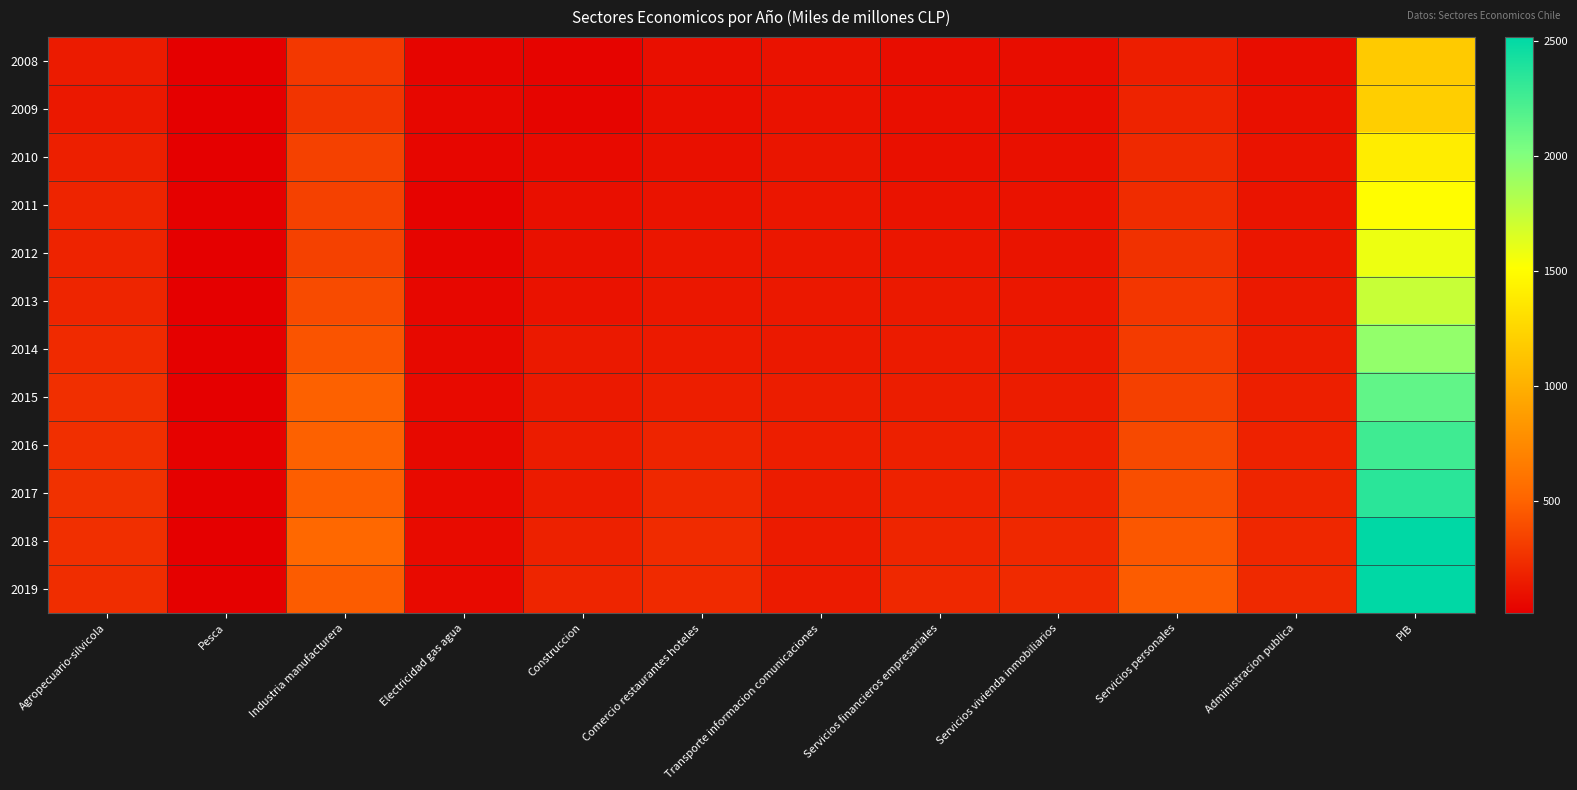

Reading left to right, what are all the values shown in this chart?

2008: Agropecuario-silvicola=151	Pesca=15	Industria manufacturera=295	Electricidad gas agua=45	Construccion=40	Comercio restaurantes hoteles=96	Transporte informacion comunicaciones=109	Servicios financieros empresariales=83	Servicios vivienda inmobiliarios=85	Servicios personales=165	Administracion publica=86	PIB=1172
2009: Agropecuario-silvicola=136	Pesca=16	Industria manufacturera=276	Electricidad gas agua=53	Construccion=46	Comercio restaurantes hoteles=89	Transporte informacion comunicaciones=110	Servicios financieros empresariales=95	Servicios vivienda inmobiliarios=85	Servicios personales=191	Administracion publica=100	PIB=1197
2010: Agropecuario-silvicola=172	Pesca=21	Industria manufacturera=337	Electricidad gas agua=52	Construccion=71	Comercio restaurantes hoteles=99	Transporte informacion comunicaciones=121	Servicios financieros empresariales=99	Servicios vivienda inmobiliarios=97	Servicios personales=221	Administracion publica=111	PIB=1399
2011: Agropecuario-silvicola=195	Pesca=23	Industria manufacturera=338	Electricidad gas agua=37	Construccion=95	Comercio restaurantes hoteles=112	Transporte informacion comunicaciones=130	Servicios financieros empresariales=114	Servicios vivienda inmobiliarios=108	Servicios personales=236	Administracion publica=119	PIB=1505
2012: Agropecuario-silvicola=192	Pesca=18	Industria manufacturera=336	Electricidad gas agua=44	Construccion=102	Comercio restaurantes hoteles=127	Transporte informacion comunicaciones=132	Servicios financieros empresariales=128	Servicios vivienda inmobiliarios=119	Servicios personales=259	Administracion publica=129	PIB=1587
2013: Agropecuario-silvicola=202	Pesca=13	Industria manufacturera=386	Electricidad gas agua=54	Construccion=107	Comercio restaurantes hoteles=131	Transporte informacion comunicaciones=139	Servicios financieros empresariales=142	Servicios vivienda inmobiliarios=131	Servicios personales=284	Administracion publica=142	PIB=1732
2014: Agropecuario-silvicola=228	Pesca=24	Industria manufacturera=431	Electricidad gas agua=62	Construccion=142	Comercio restaurantes hoteles=146	Transporte informacion comunicaciones=145	Servicios financieros empresariales=152	Servicios vivienda inmobiliarios=142	Servicios personales=308	Administracion publica=156	PIB=1936
2015: Agropecuario-silvicola=249	Pesca=20	Industria manufacturera=493	Electricidad gas agua=71	Construccion=143	Comercio restaurantes hoteles=169	Transporte informacion comunicaciones=163	Servicios financieros empresariales=163	Servicios vivienda inmobiliarios=158	Servicios personales=335	Administracion publica=171	PIB=2135
2016: Agropecuario-silvicola=248	Pesca=28	Industria manufacturera=493	Electricidad gas agua=63	Construccion=156	Comercio restaurantes hoteles=198	Transporte informacion comunicaciones=166	Servicios financieros empresariales=178	Servicios vivienda inmobiliarios=173	Servicios personales=375	Administracion publica=188	PIB=2267
2017: Agropecuario-silvicola=262	Pesca=24	Industria manufacturera=479	Electricidad gas agua=69	Construccion=153	Comercio restaurantes hoteles=216	Transporte informacion comunicaciones=159	Servicios financieros empresariales=188	Servicios vivienda inmobiliarios=195	Servicios personales=404	Administracion publica=200	PIB=2349
2018: Agropecuario-silvicola=252	Pesca=22	Industria manufacturera=530	Electricidad gas agua=73	Construccion=182	Comercio restaurantes hoteles=233	Transporte informacion comunicaciones=153	Servicios financieros empresariales=201	Servicios vivienda inmobiliarios=216	Servicios personales=444	Administracion publica=210	PIB=2515
2019: Agropecuario-silvicola=240	Pesca=27	Industria manufacturera=470	Electricidad gas agua=68	Construccion=201	Comercio restaurantes hoteles=226	Transporte informacion comunicaciones=152	Servicios financieros empresariales=214	Servicios vivienda inmobiliarios=227	Servicios personales=469	Administracion publica=222	PIB=2517